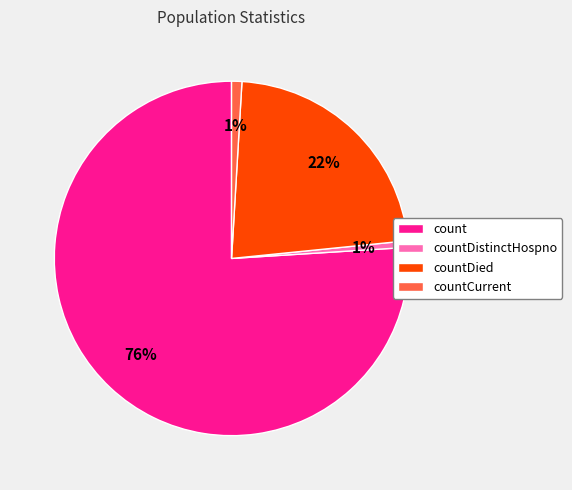

The countCurrent slice represents 7% of the pie. True or false?

False